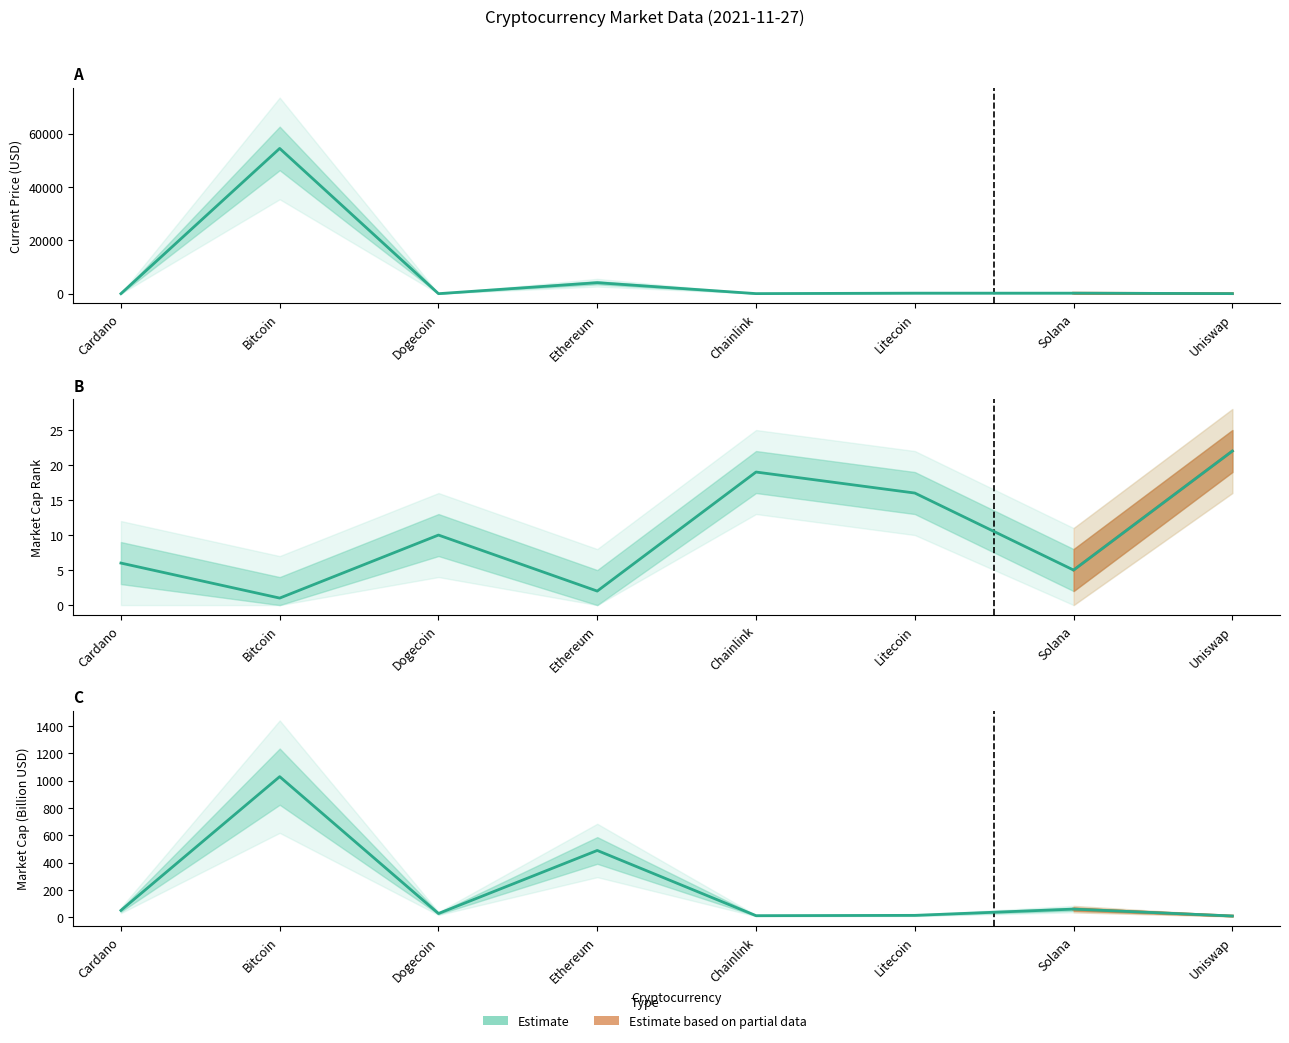

At which label is market_cap_rank closest to 11?

Dogecoin